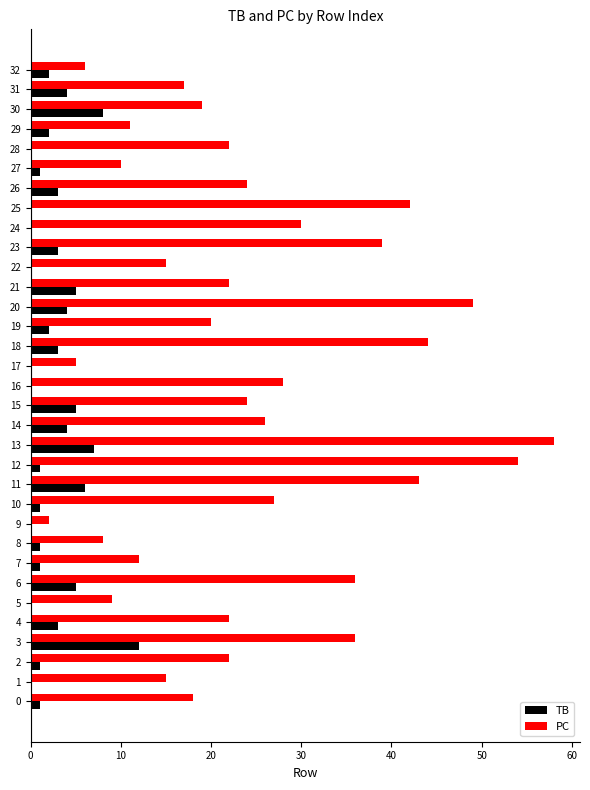

At which label is PC closest to 30?

24